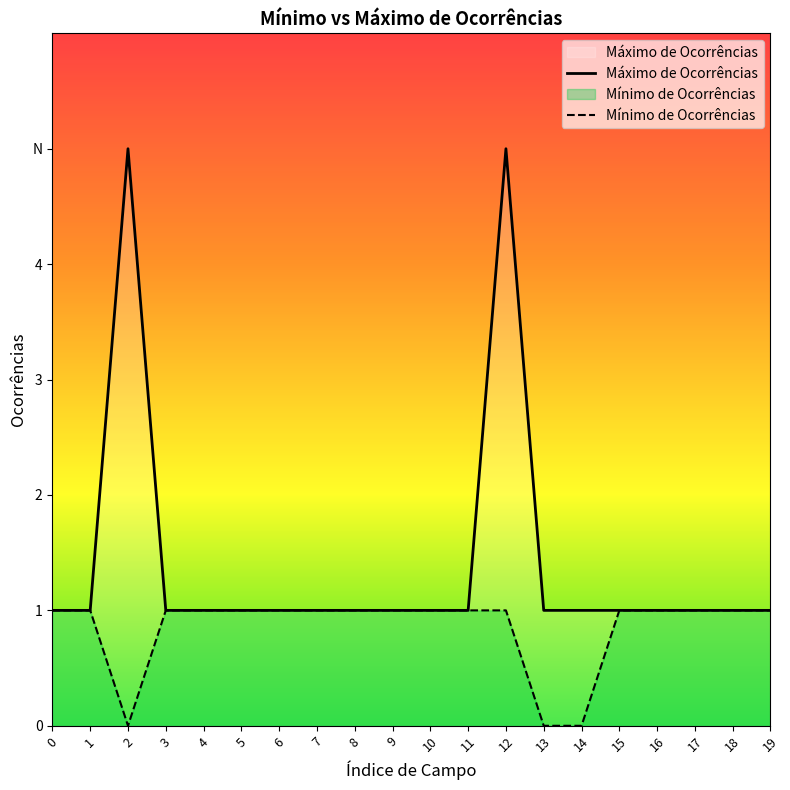

Which series has the widest spread of values?

Máximo de Ocorrências